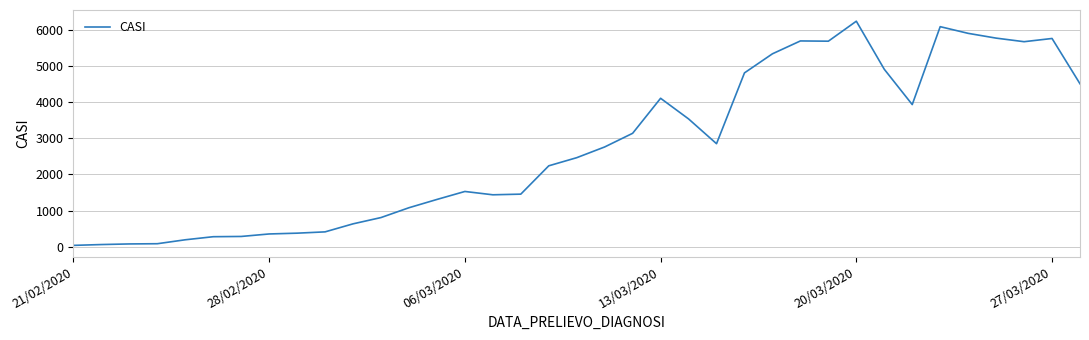

What is the maximum value shown in the chart?

6239